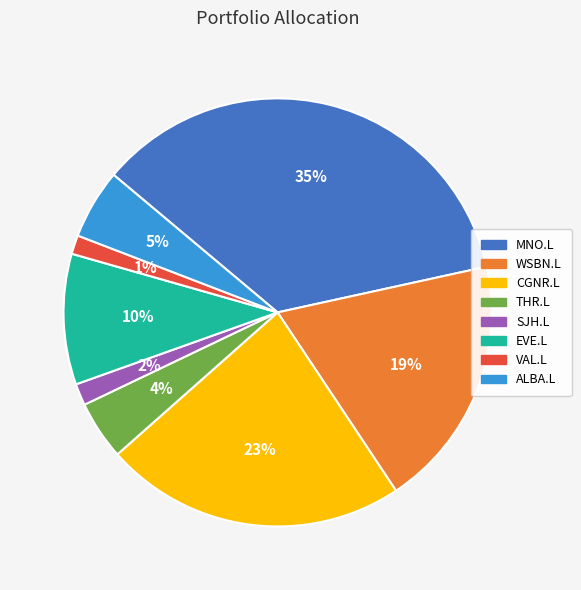

To the nearest percent, what is the difference between the largest and smallest slice percentages?

34%